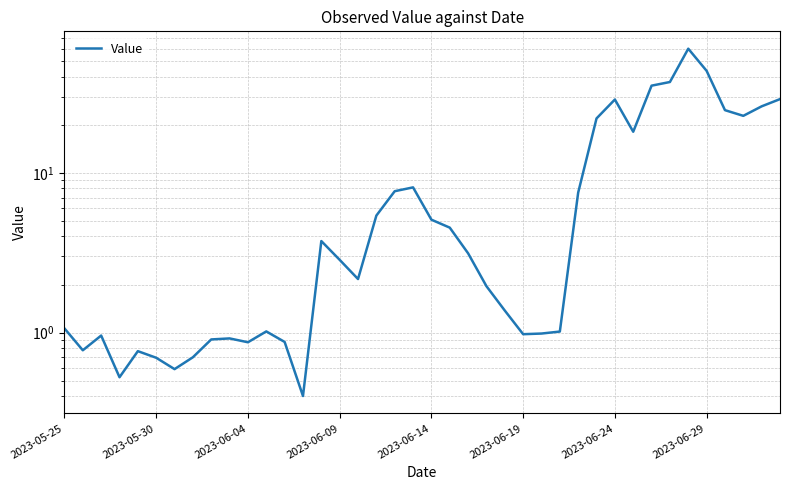

True or false: the data shows 1.5 at 2023-06-09.

False